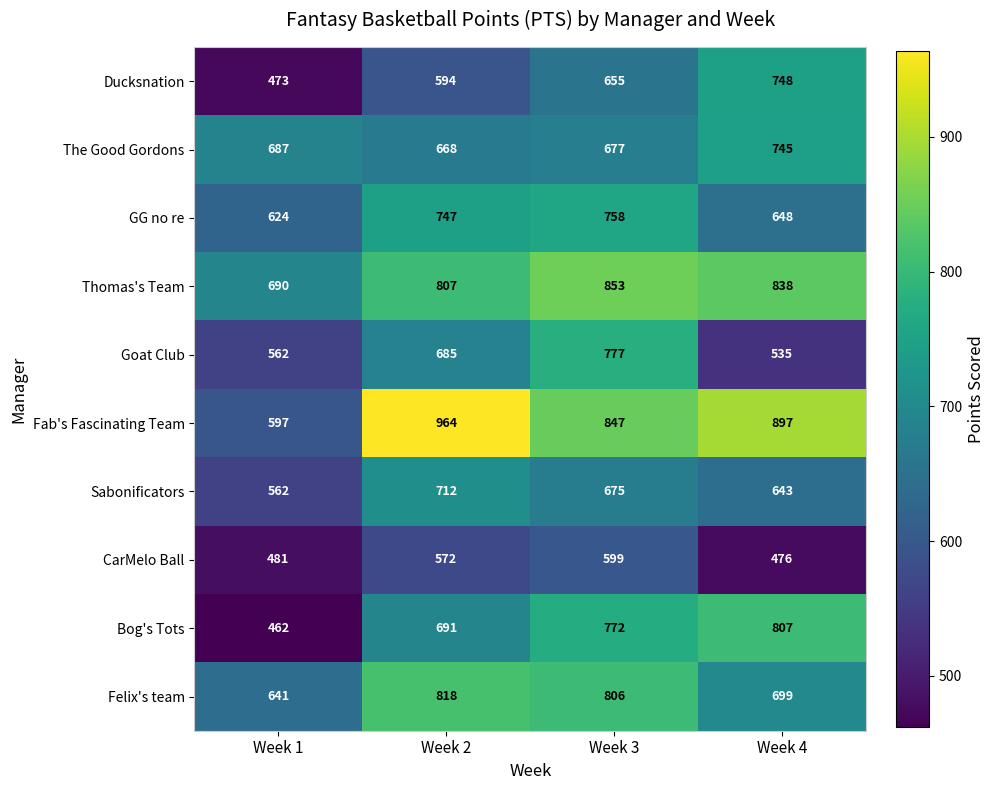

Which category has the highest value across all series?

Week 2